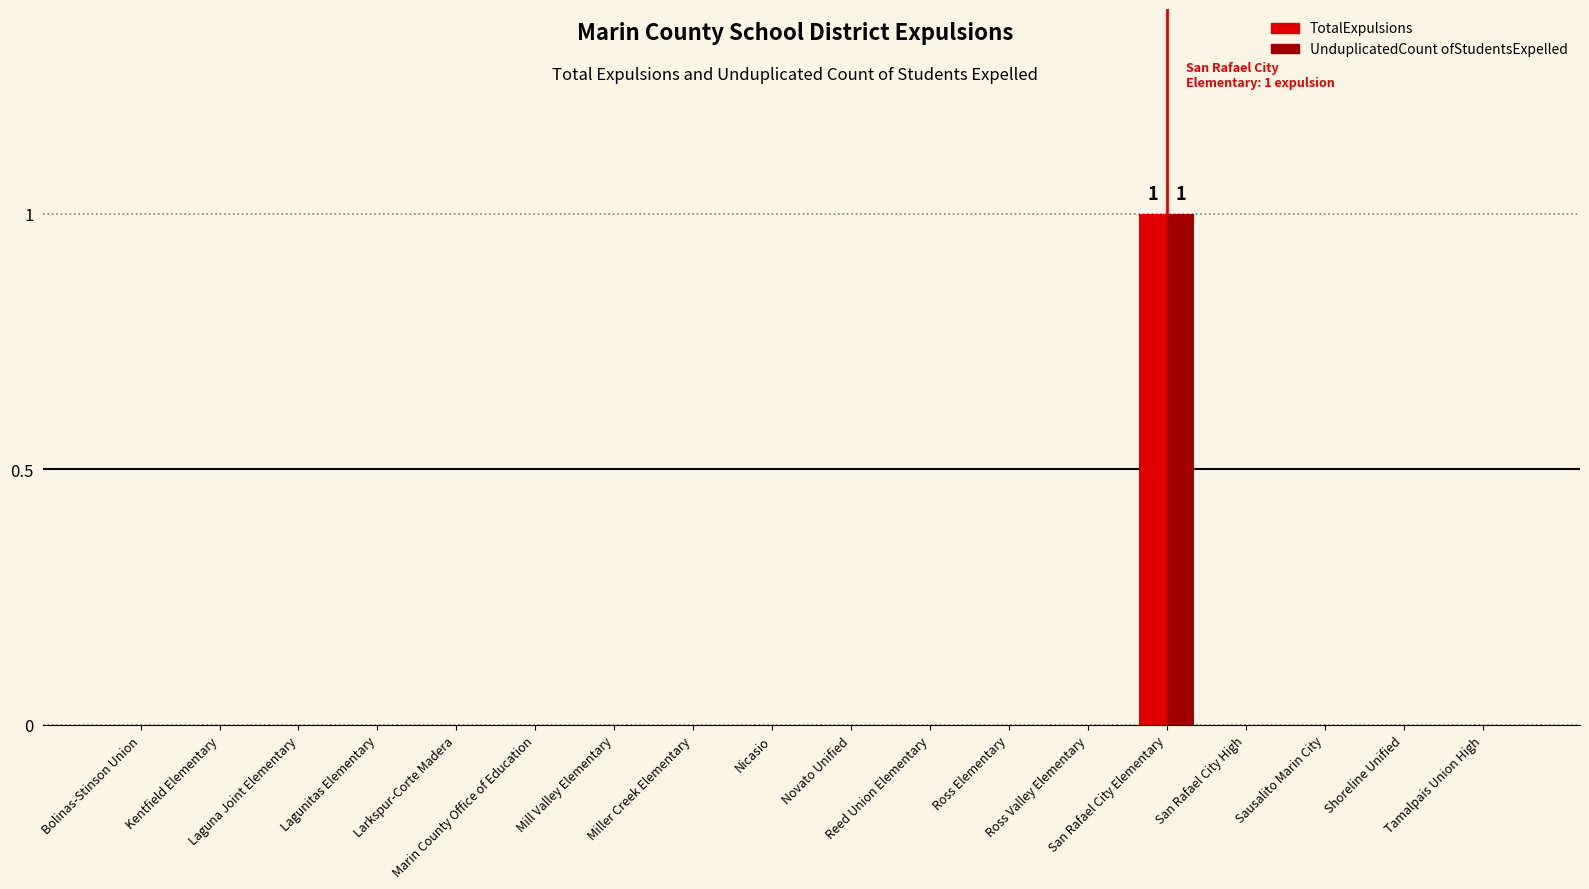

Does the chart contain stacked bars?

No